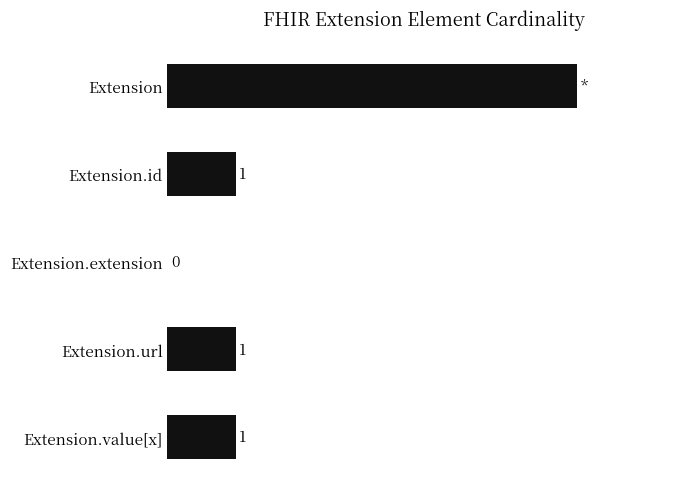

Are the bars horizontal?

Yes